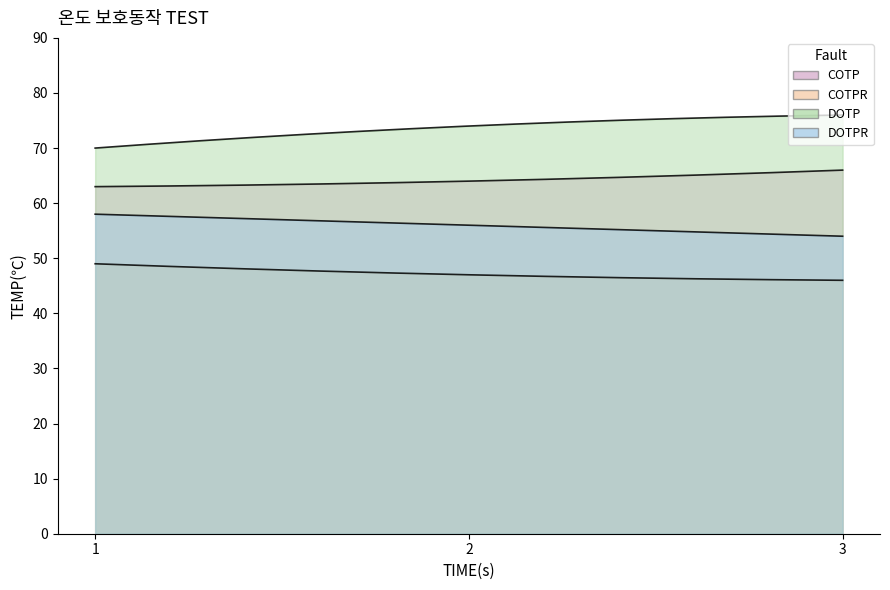

True or false: DOTPR has a value of 36 at 1.

False